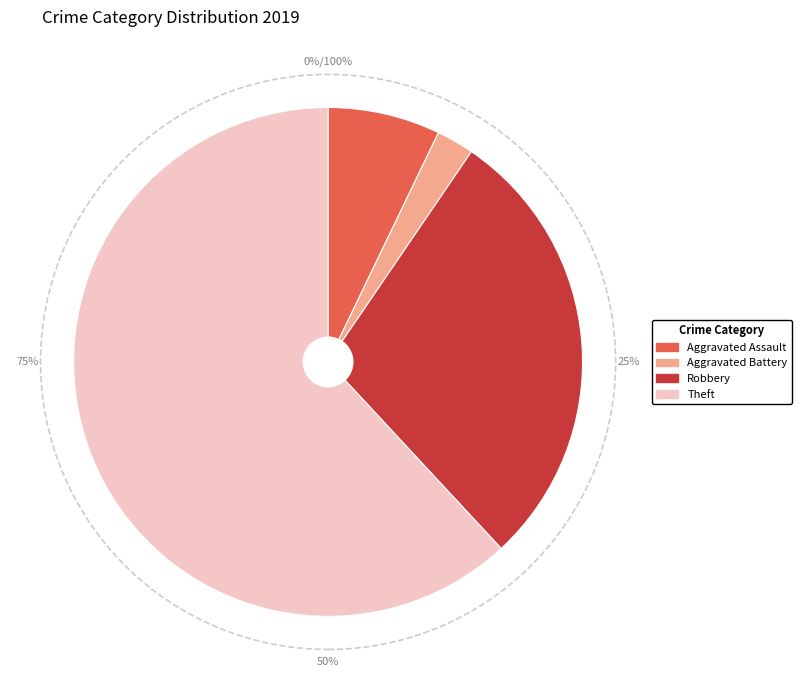

Count the number of slices in the pie.

4